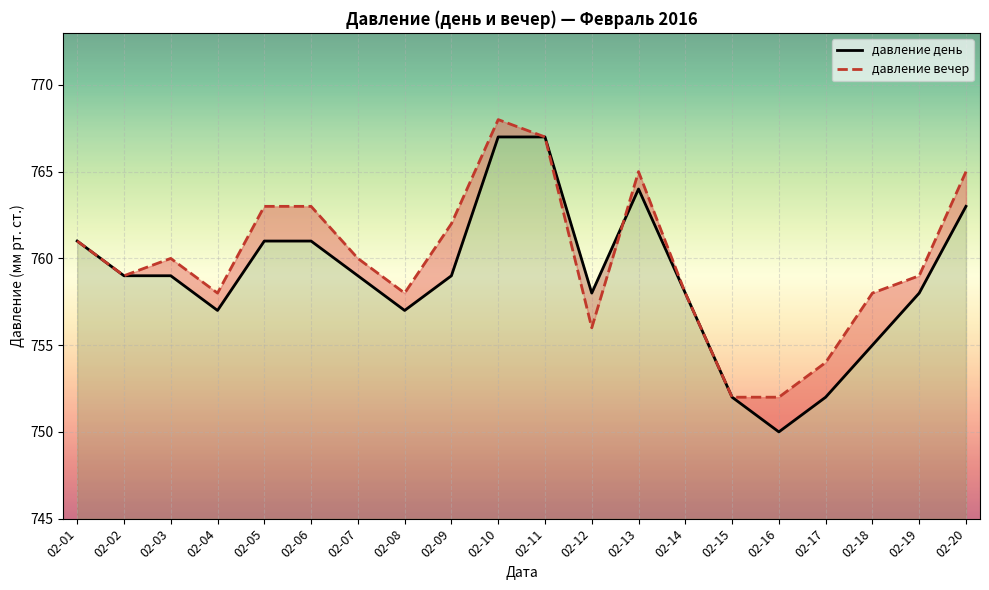

At which label is давление день closest to 758?

02-12